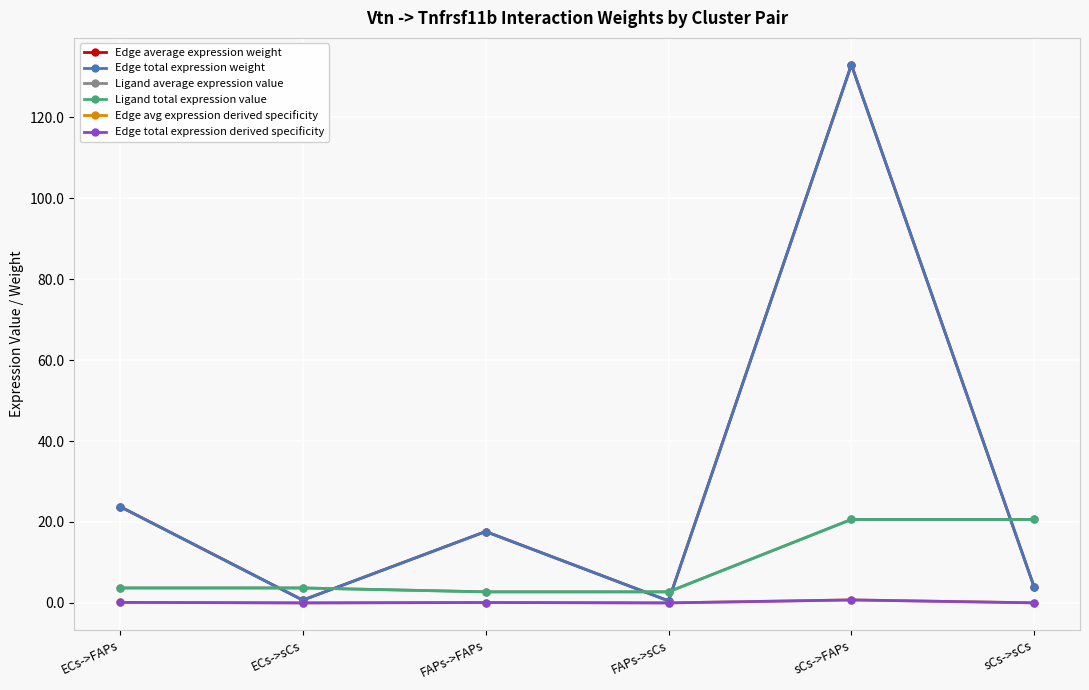

True or false: Edge total expression derived specificity and Edge avg expression derived specificity cross at least once.

False